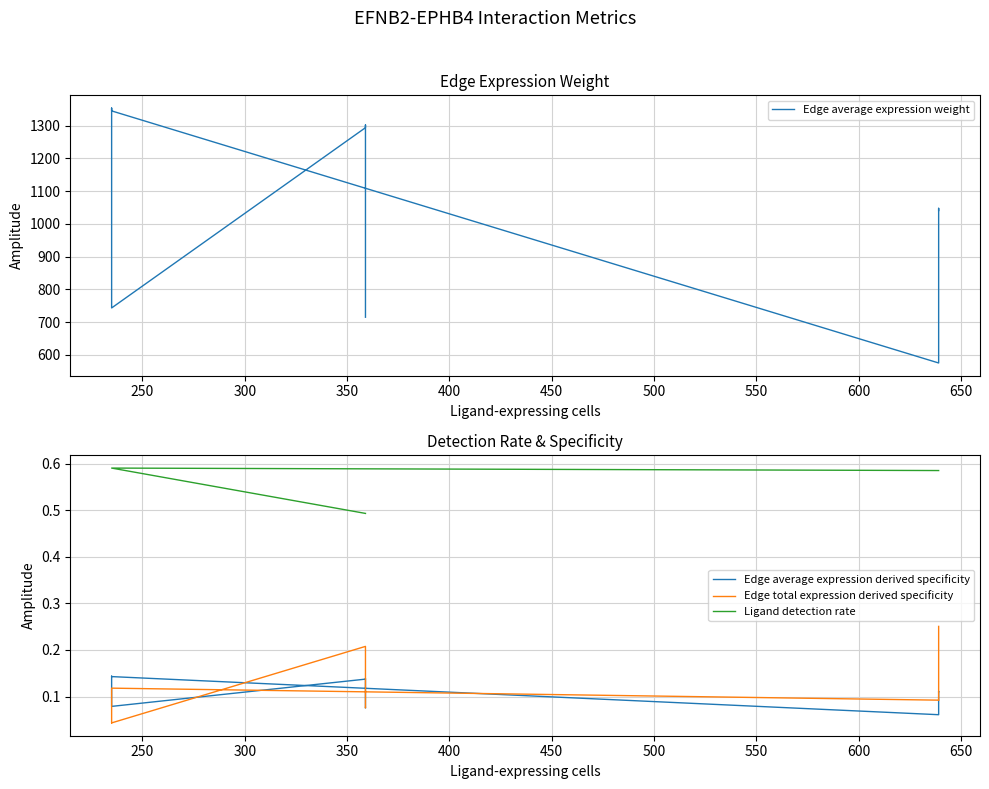

How many categories are shown in the chart?

9